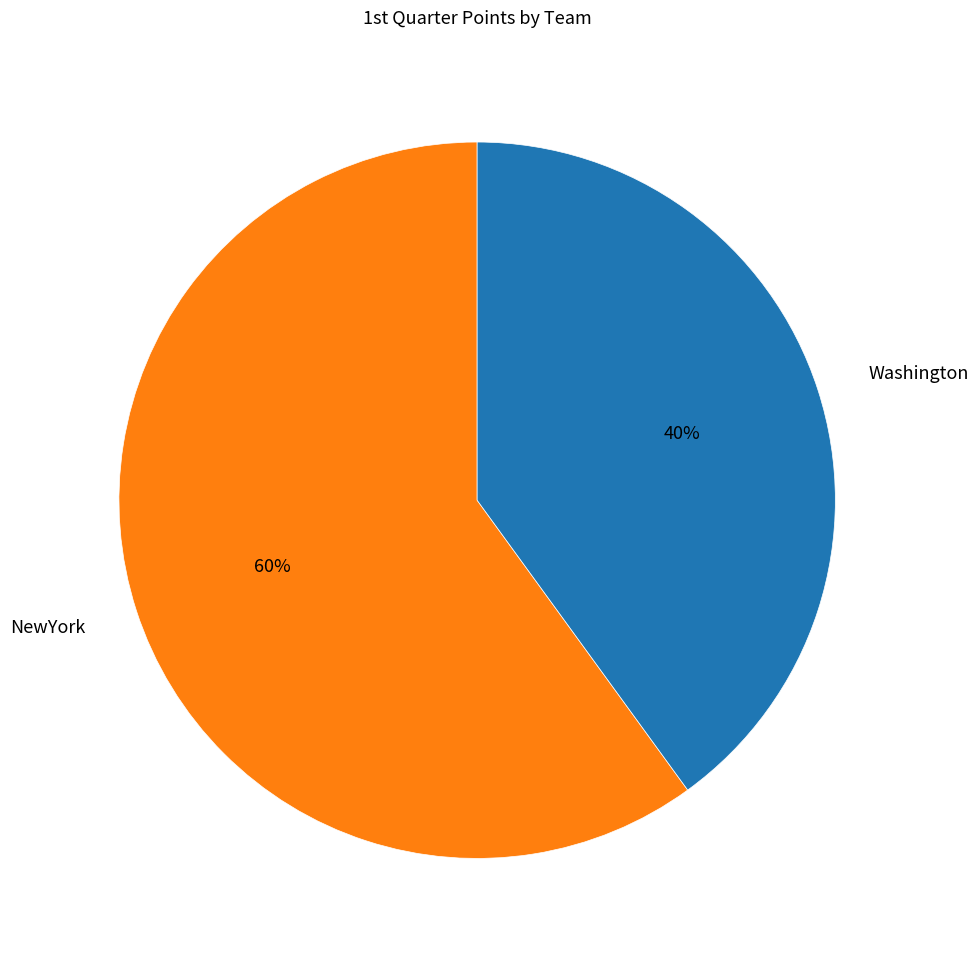

To the nearest percent, what percentage of the pie is Washington?

40%